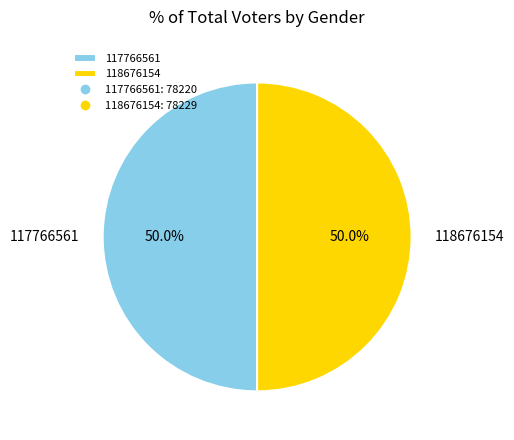

What percentage is the 118676154 slice, to the nearest percent?

50%